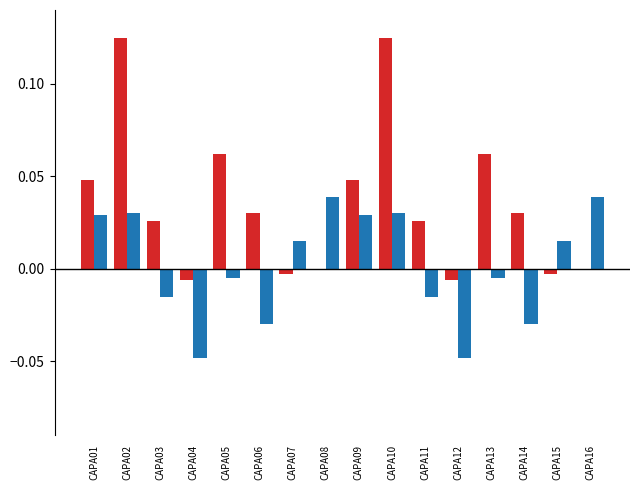

How many distinct data groups are displayed?

2